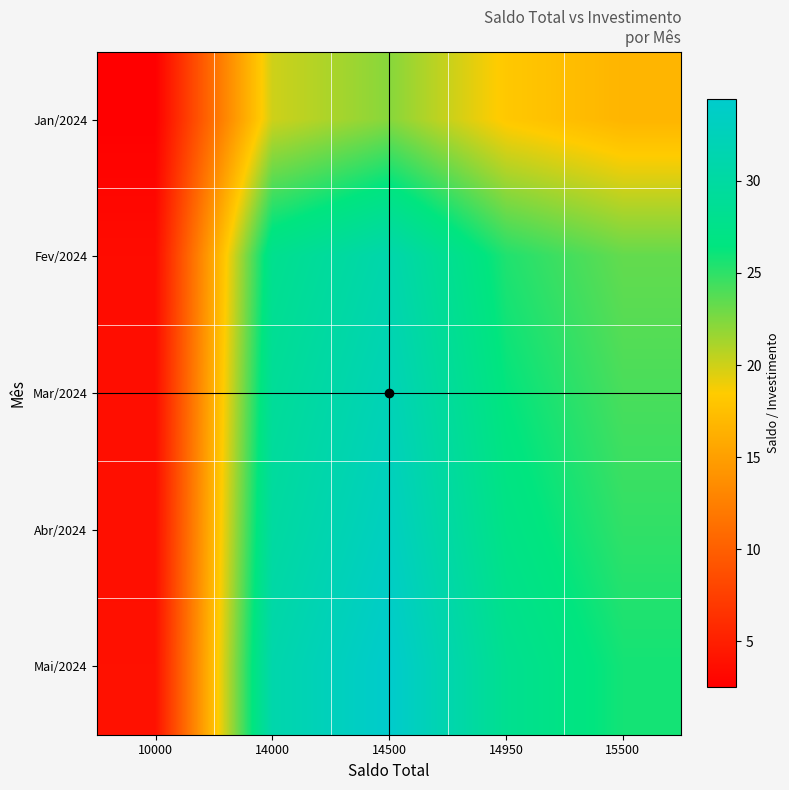

Reading left to right, transcribe all the data shown in this chart.

Jan/2024: 10000=2.5	14000=20.0	14500=22.2	14950=18.2	15500=16.7
Fev/2024: 10000=3.5	14000=28.0	14500=31.1	14950=25.5	15500=23.3
Mar/2024: 10000=3.6	14000=29.0	14500=32.2	14950=26.4	15500=24.2
Abr/2024: 10000=3.7	14000=29.9	14500=33.2	14950=27.2	15500=24.9
Mai/2024: 10000=3.9	14000=31.0	14500=34.4	14950=28.2	15500=25.8